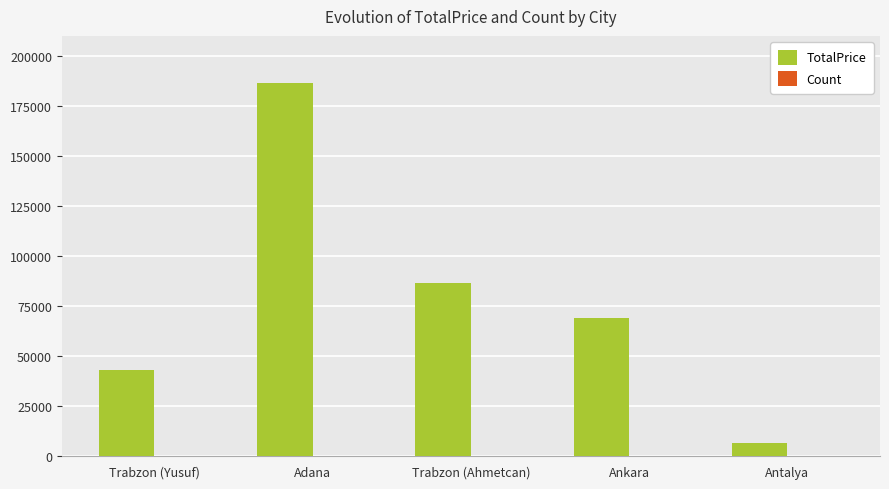

True or false: TotalPrice has a value of 86539 at Trabzon (Ahmetcan).

True